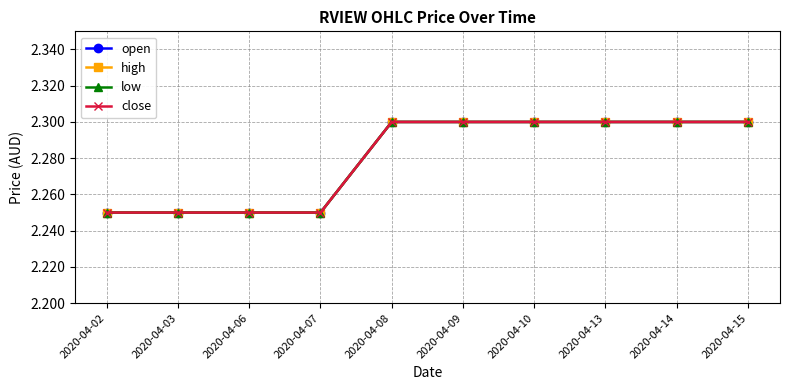

Is the value of high at 2020-04-14 greater than the value of open at 2020-04-09?

No